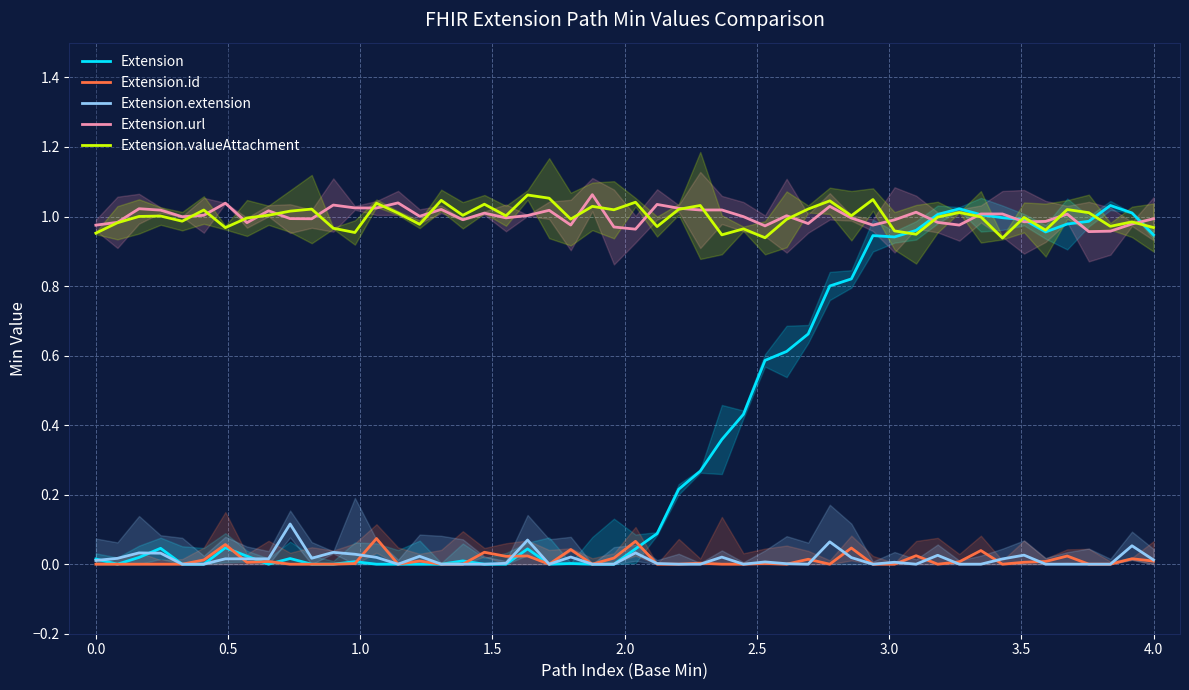

What is the total value across all series at Extension.id?

2